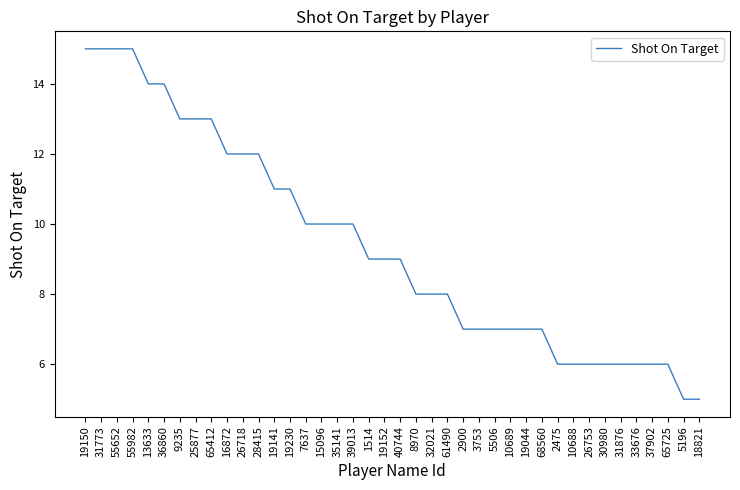

What is the smallest value displayed?

5